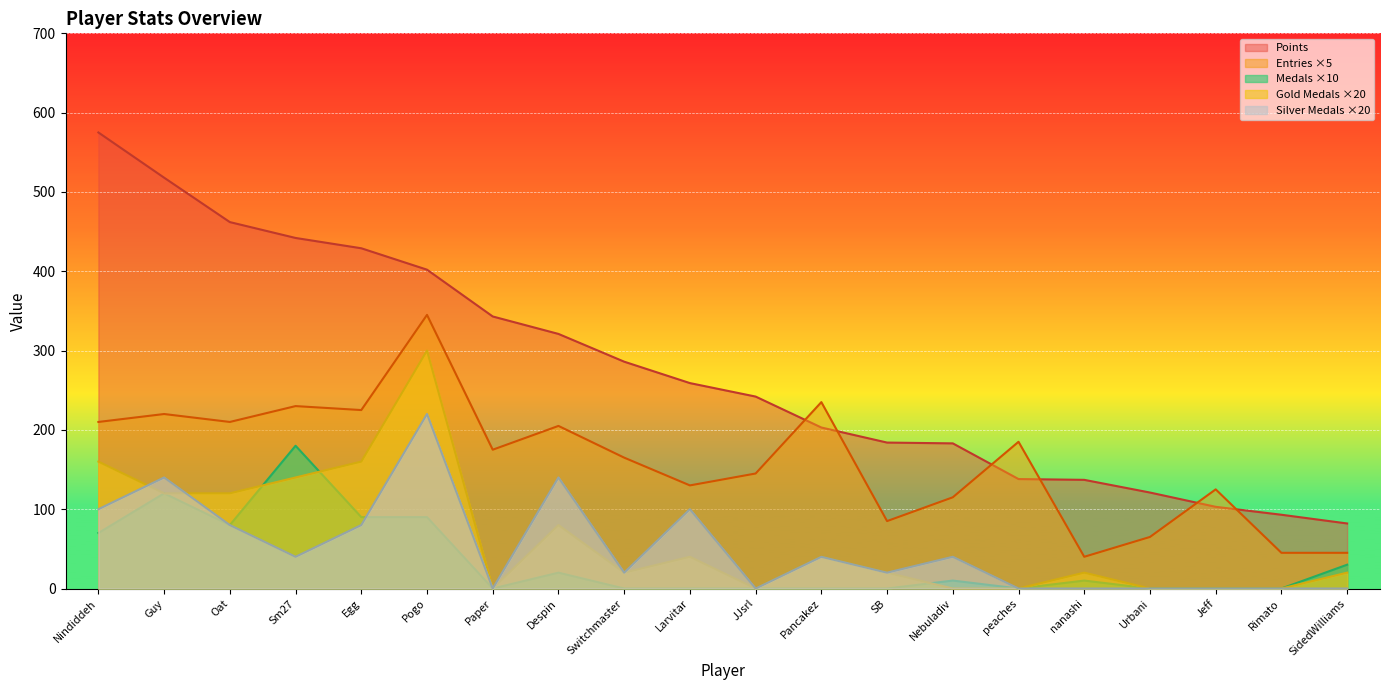

In Gold_Medals, how many points are higher than both neighbors (excluding endpoints)?

5